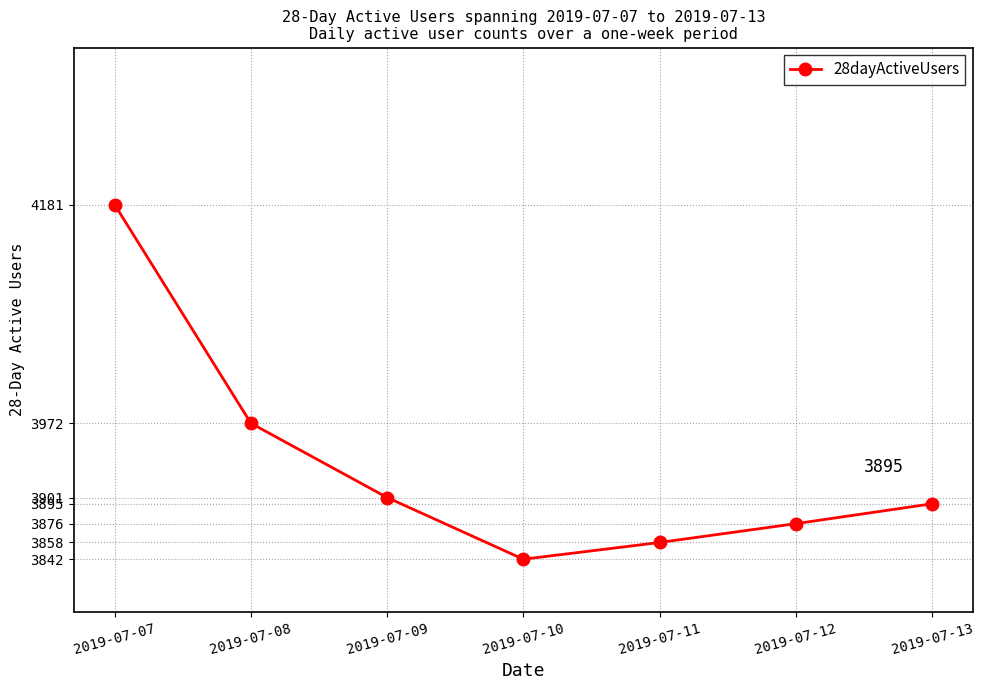

What is the difference between the second highest and minimum values?

130